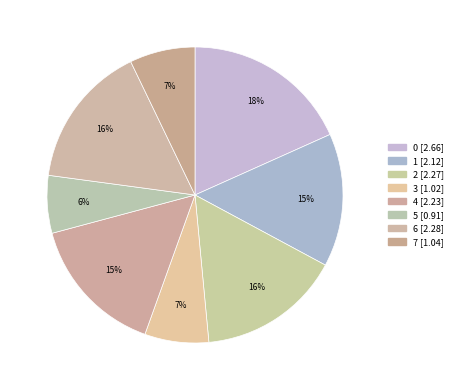

To the nearest percent, what is the combined percentage of 6 and 1?

30%